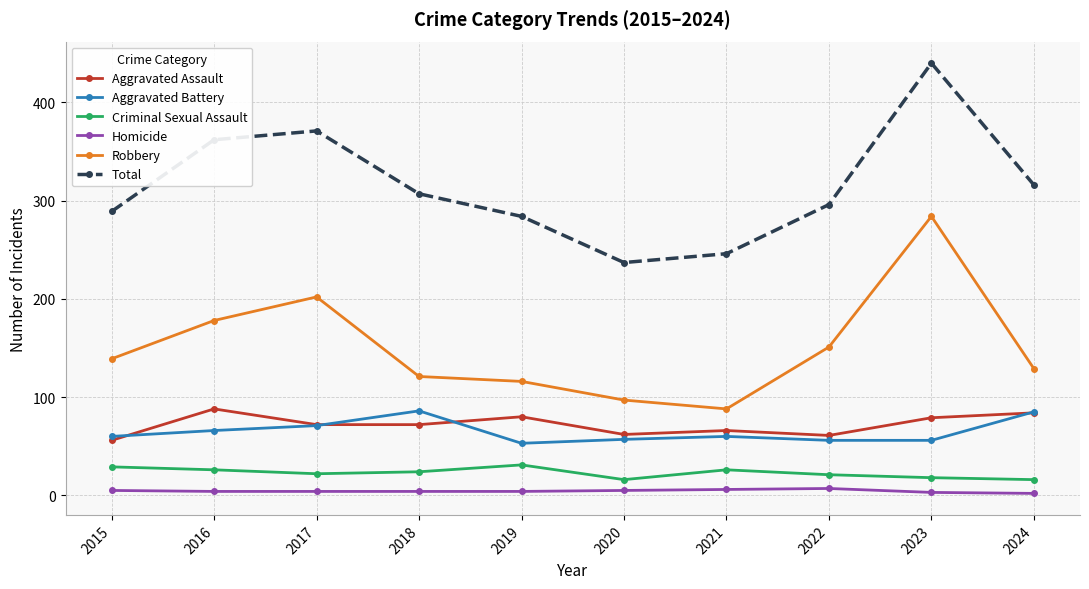

What is the approximate value of Total at 2019?

284